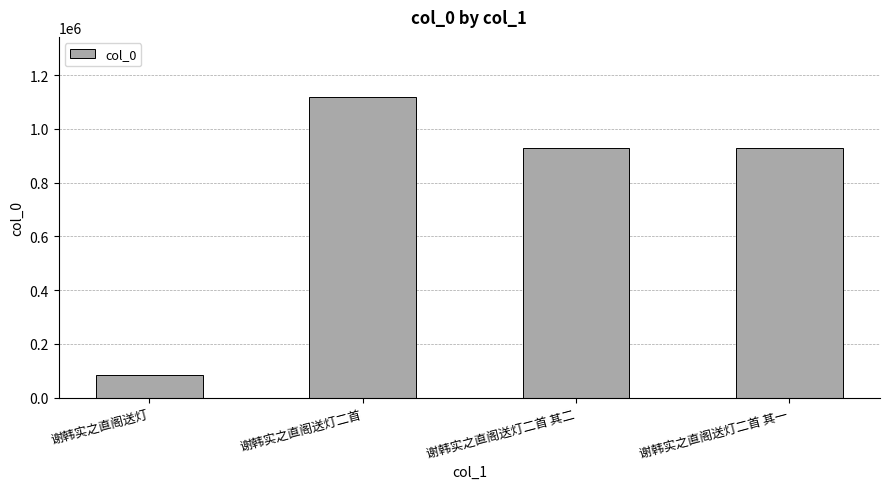

How many data points are less than 930098?

2